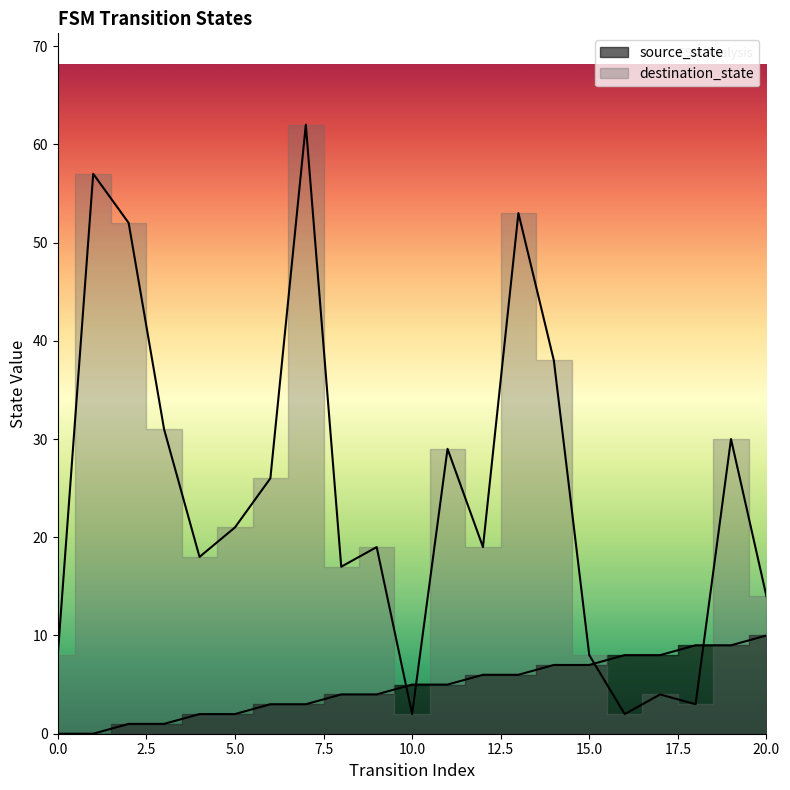

What is the approximate value of destination_state at 18, to the nearest 5?

5